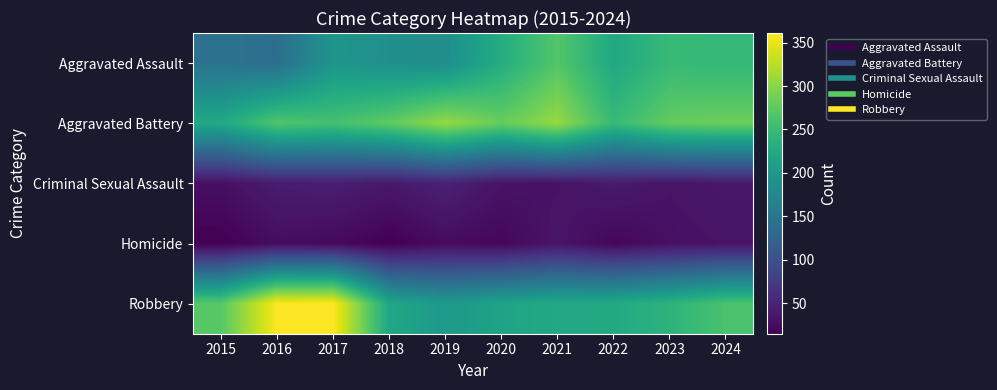

List the series in order of their peak value, highest first.

Robbery, Aggravated Battery, Aggravated Assault, Criminal Sexual Assault, Homicide